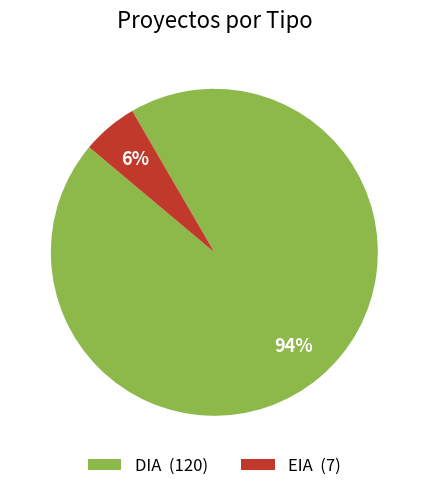

Do DIA and EIA together represent more than half of the pie?

Yes